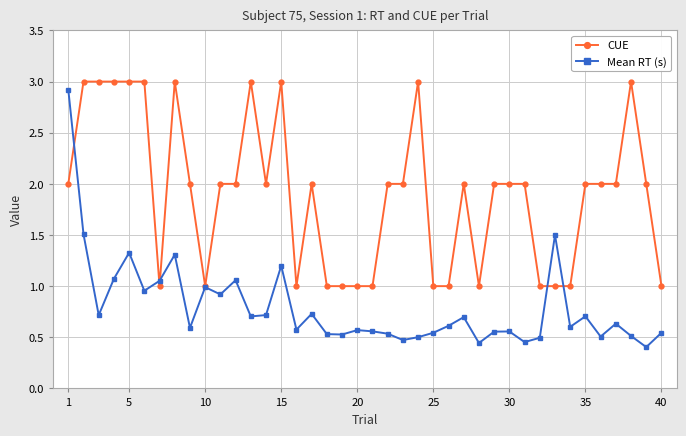

Which series has the largest total across all categories?

CUE